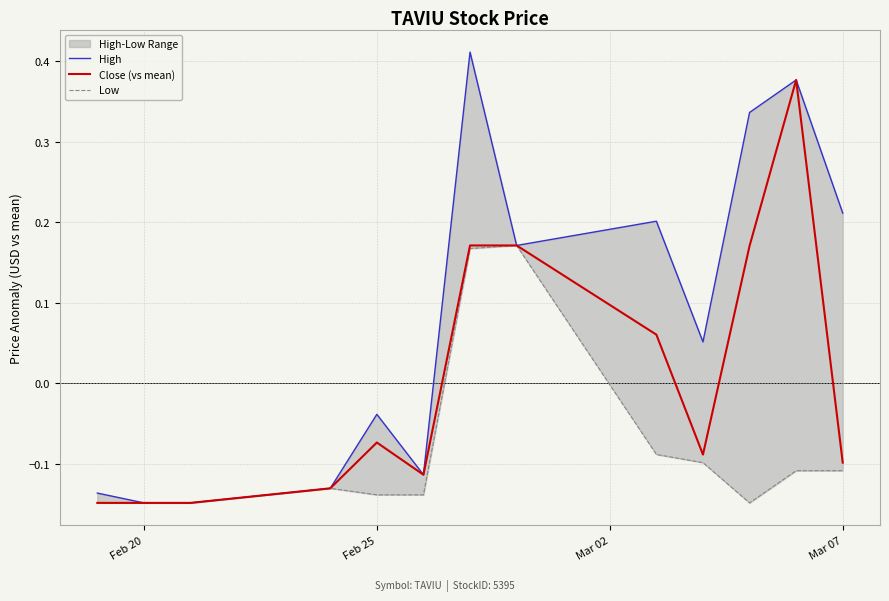

True or false: Low has more than 0 interior local peaks.

True